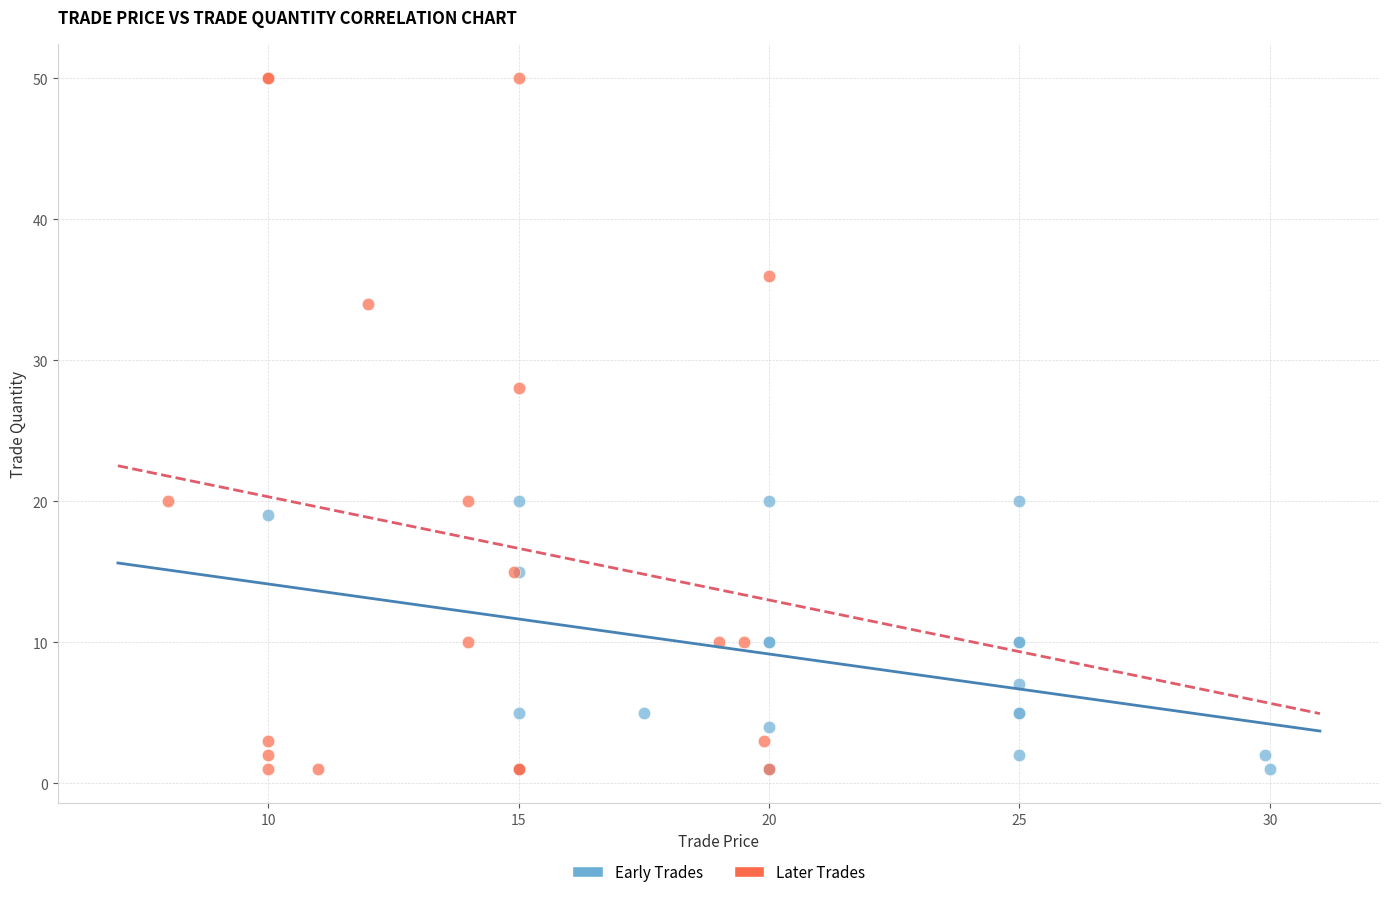

Which series has the largest Y range (max minus min)?

Later Trades